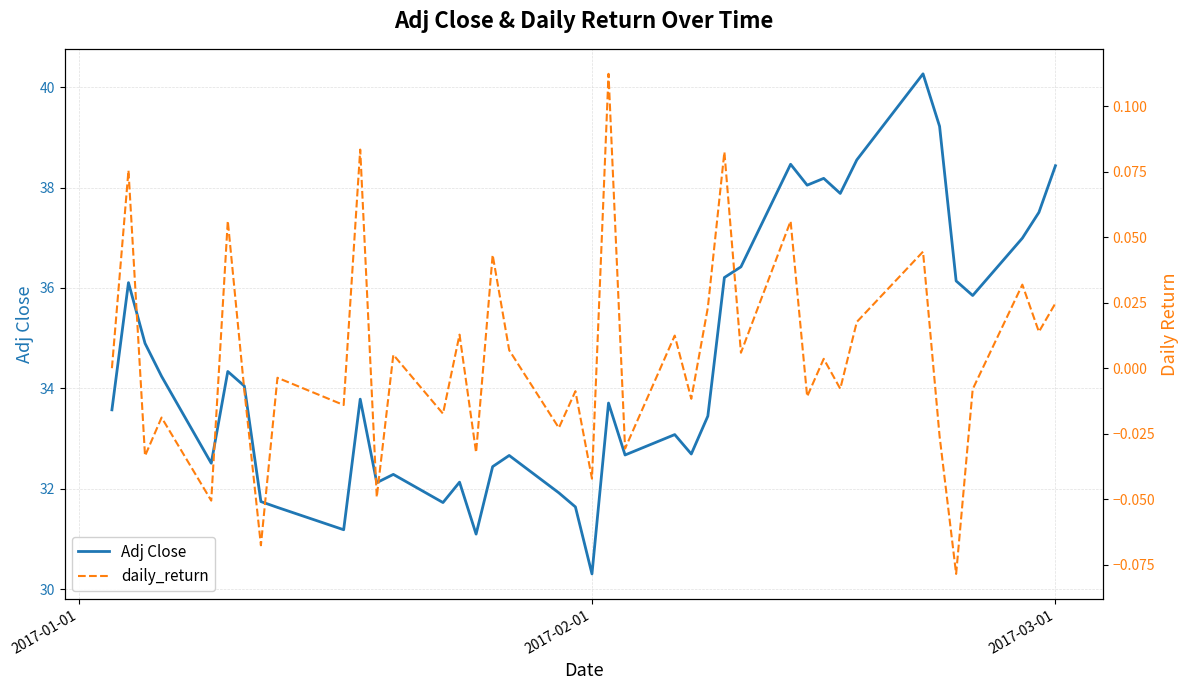

At which label does Adj Close reach its minimum?

2017-02-01